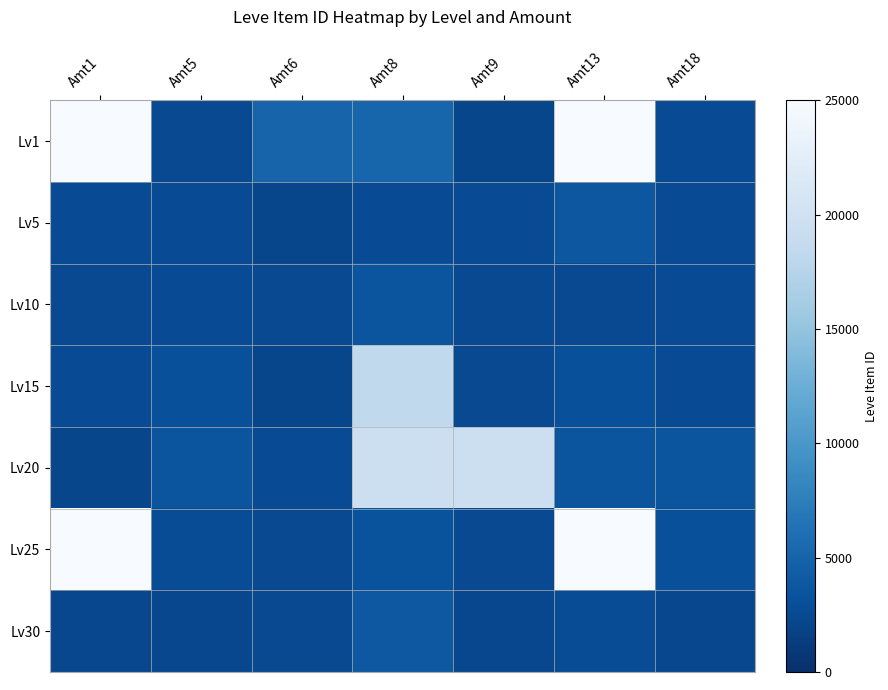

Rank the series at Amt9 from lowest to highest value.

Lv1, Lv30, Lv10, Lv15, Lv25, Lv5, Lv20